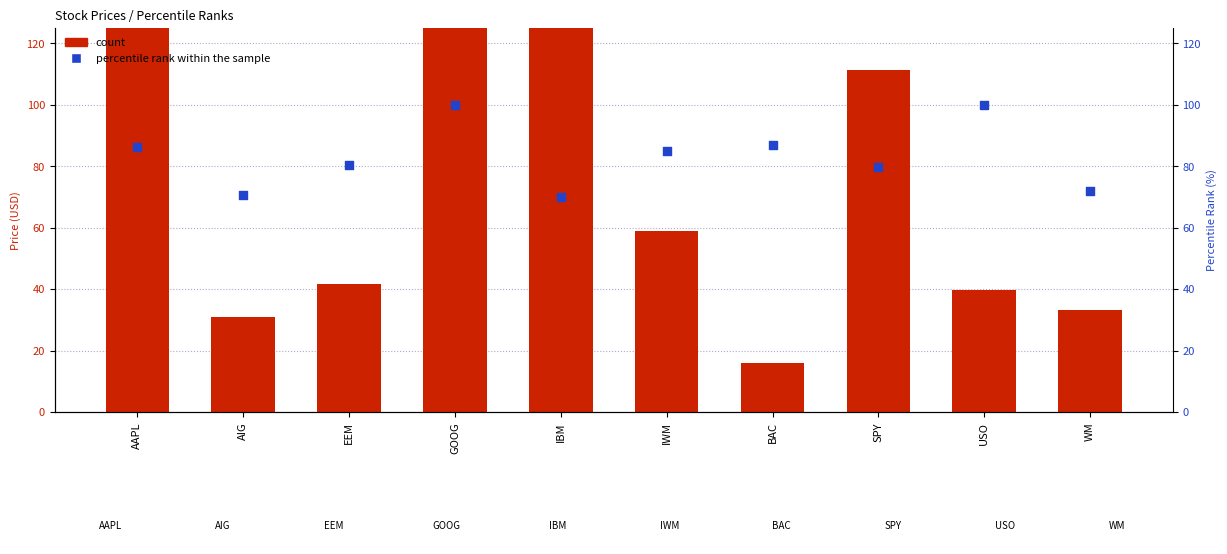

Which series has the largest total across all categories?

count